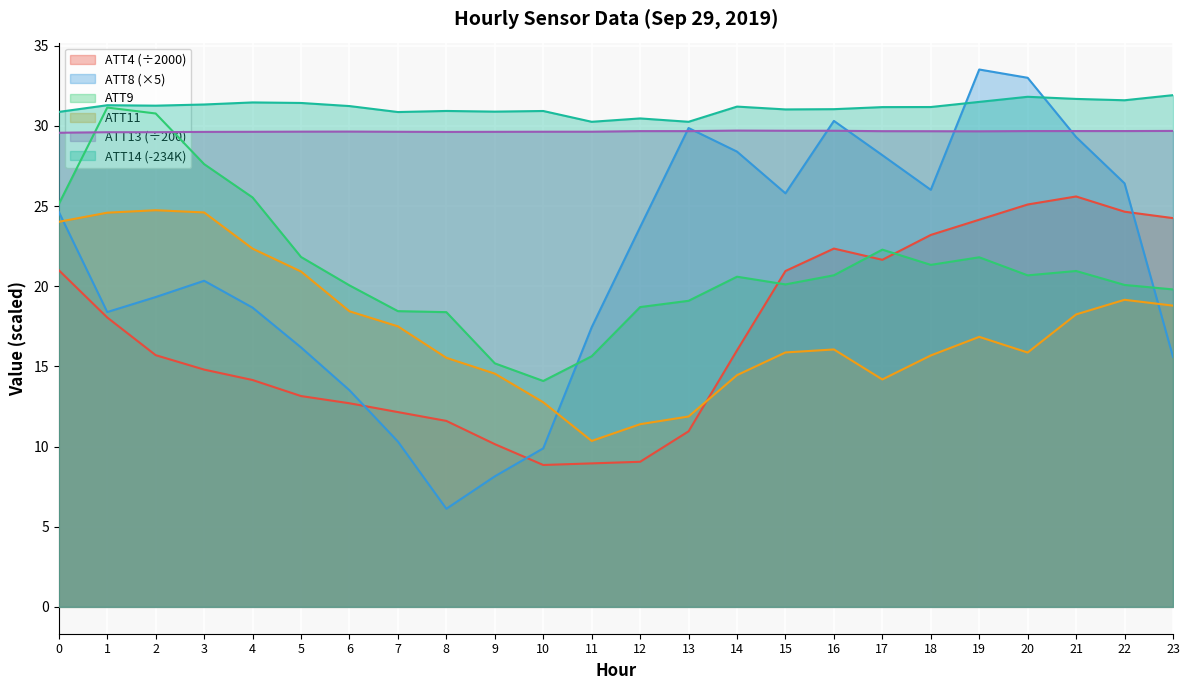

Reading left to right, transcribe all the data shown in this chart.

ATT4: 0=21.0	1=18.1	2=15.7	3=14.8	4=14.2	5=13.2	6=12.7	7=12.2	8=11.6	9=10.2	10=8.8	11=8.9	12=9.1	13=10.9	14=16.0	15=20.9	16=22.4	17=21.6	18=23.2	19=24.1	20=25.1	21=25.6	22=24.6	23=24.2
ATT8: 0=24.6	1=18.4	2=19.3	3=20.3	4=18.7	5=16.2	6=13.5	7=10.3	8=6.1	9=8.1	10=9.9	11=17.4	12=23.7	13=29.9	14=28.4	15=25.8	16=30.3	17=28.2	18=26.0	19=33.5	20=33.0	21=29.3	22=26.4	23=15.6
ATT9: 0=25.1	1=31.1	2=30.8	3=27.6	4=25.5	5=21.8	6=20.1	7=18.4	8=18.4	9=15.2	10=14.1	11=15.6	12=18.7	13=19.1	14=20.6	15=20.1	16=20.7	17=22.3	18=21.3	19=21.8	20=20.7	21=21.0	22=20.1	23=19.8
ATT11: 0=24.0	1=24.6	2=24.7	3=24.6	4=22.3	5=20.9	6=18.4	7=17.5	8=15.5	9=14.5	10=12.8	11=10.4	12=11.4	13=11.9	14=14.5	15=15.9	16=16.1	17=14.2	18=15.7	19=16.8	20=15.9	21=18.2	22=19.2	23=18.8
ATT13: 0=29.6	1=29.6	2=29.6	3=29.6	4=29.6	5=29.6	6=29.6	7=29.6	8=29.6	9=29.6	10=29.6	11=29.6	12=29.7	13=29.7	14=29.7	15=29.7	16=29.7	17=29.7	18=29.7	19=29.7	20=29.7	21=29.7	22=29.7	23=29.7
ATT14: 0=30.9	1=31.3	2=31.3	3=31.3	4=31.5	5=31.4	6=31.2	7=30.9	8=30.9	9=30.9	10=30.9	11=30.3	12=30.5	13=30.3	14=31.2	15=31.0	16=31.0	17=31.2	18=31.2	19=31.5	20=31.8	21=31.7	22=31.6	23=31.9